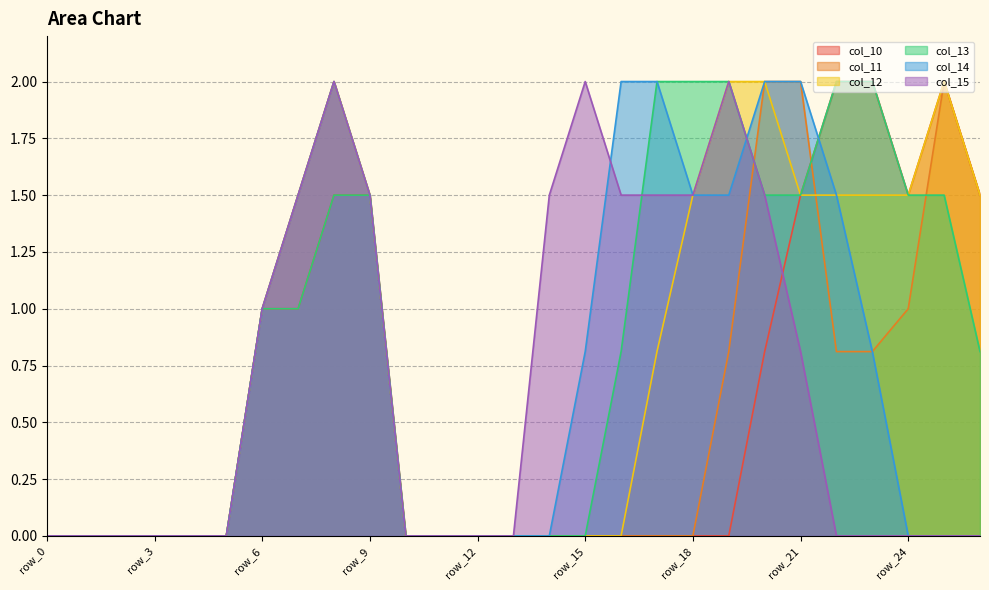

Where is the first local maximum for col_15?

row_8